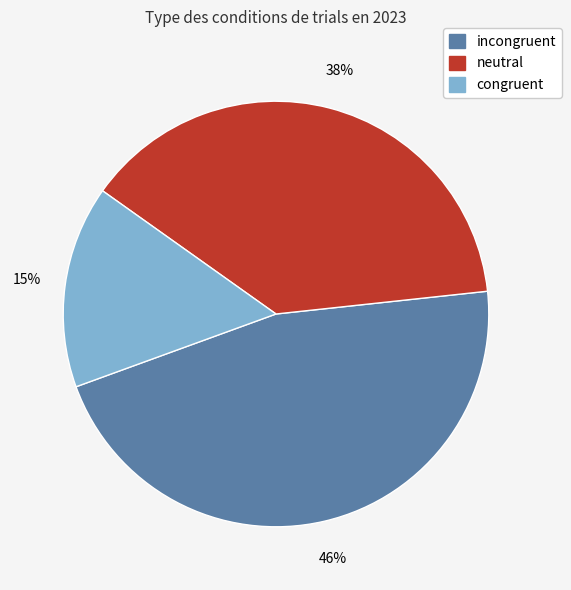

To the nearest percent, what is the difference between the largest and smallest slice percentages?

31%